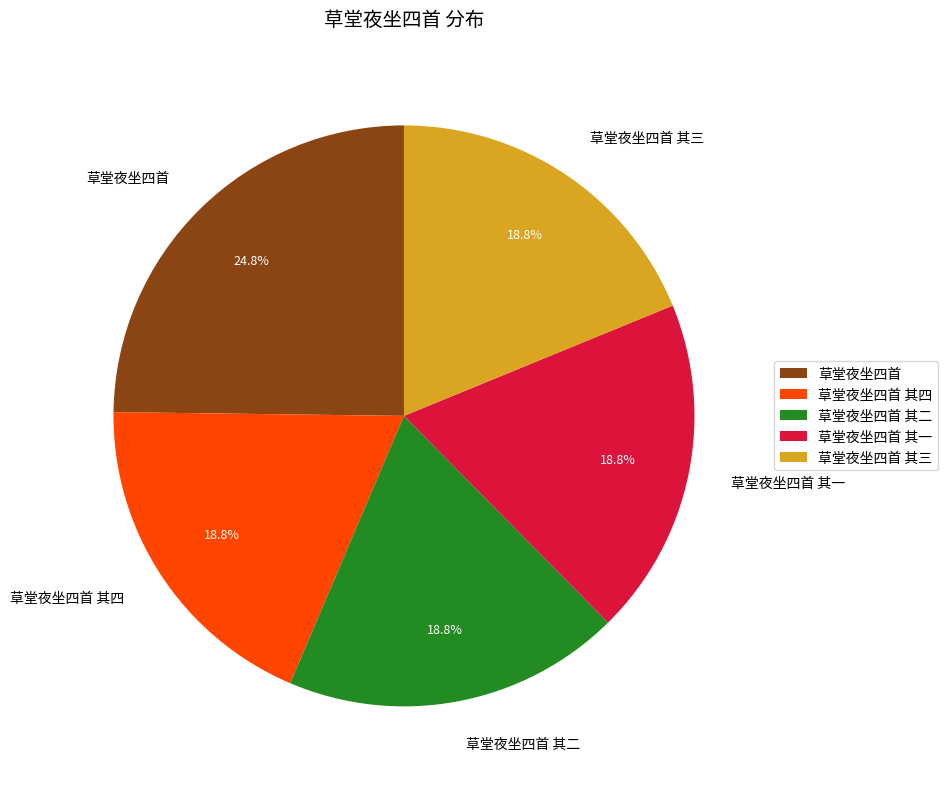

Count the number of slices in the pie.

5